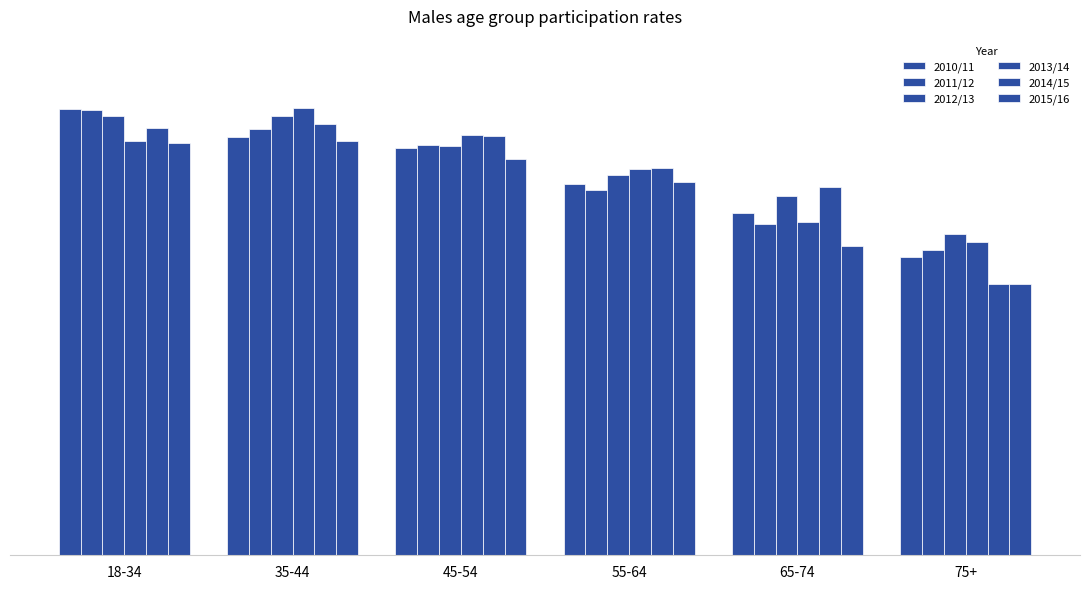

Does the chart contain any negative values?

No